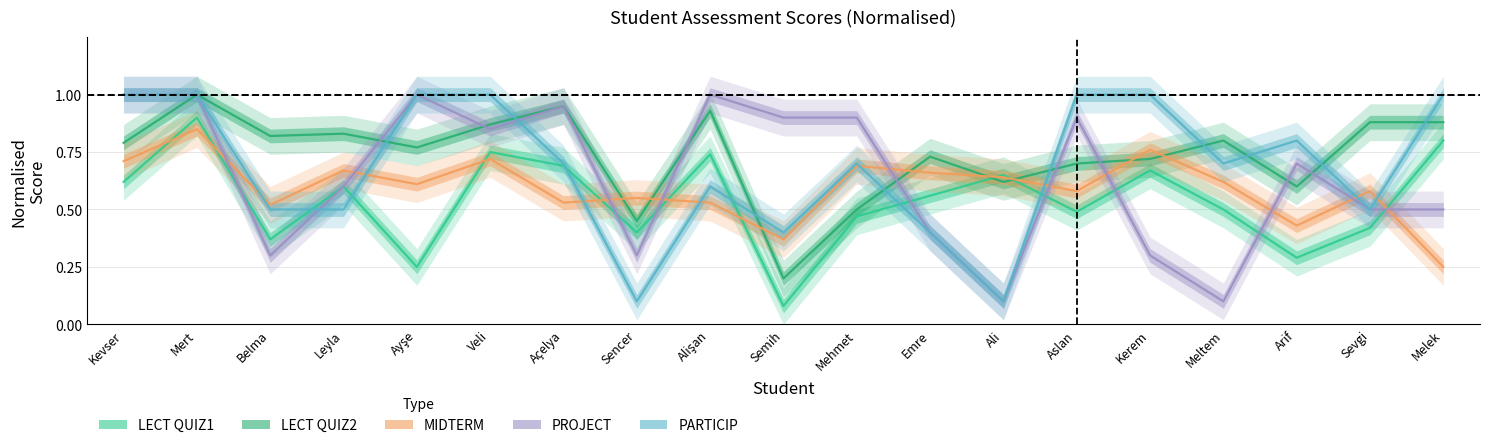

Is it true that PARTICIP equals 0.0 at Ali?

False